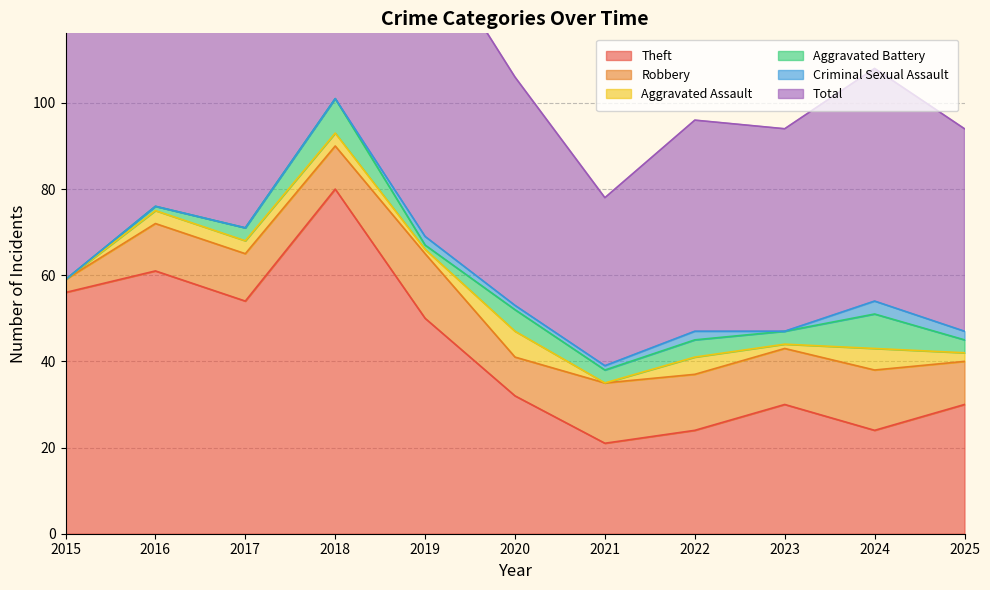

The Aggravated Battery series shows 0 at 2019. True or false?

False